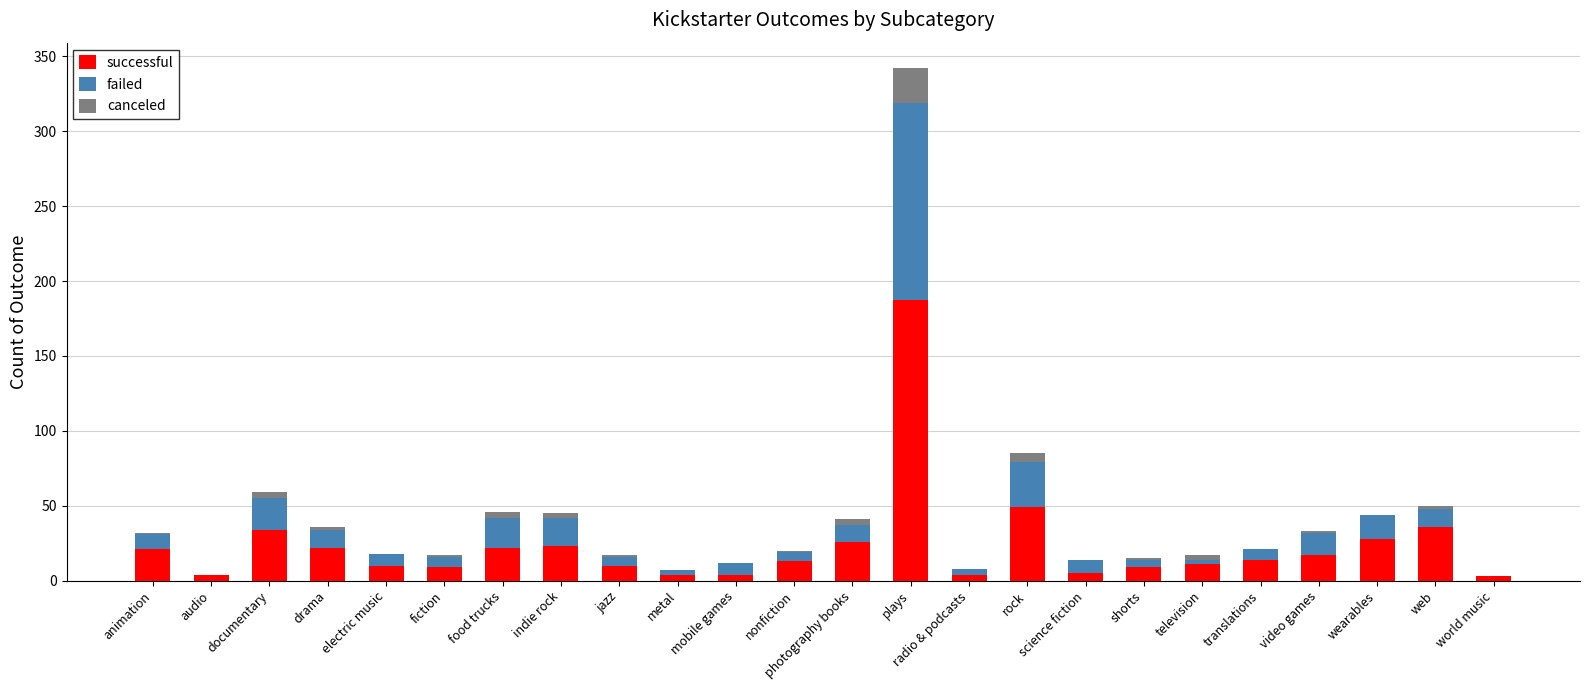

The value of successful at plays is 187. True or false?

True